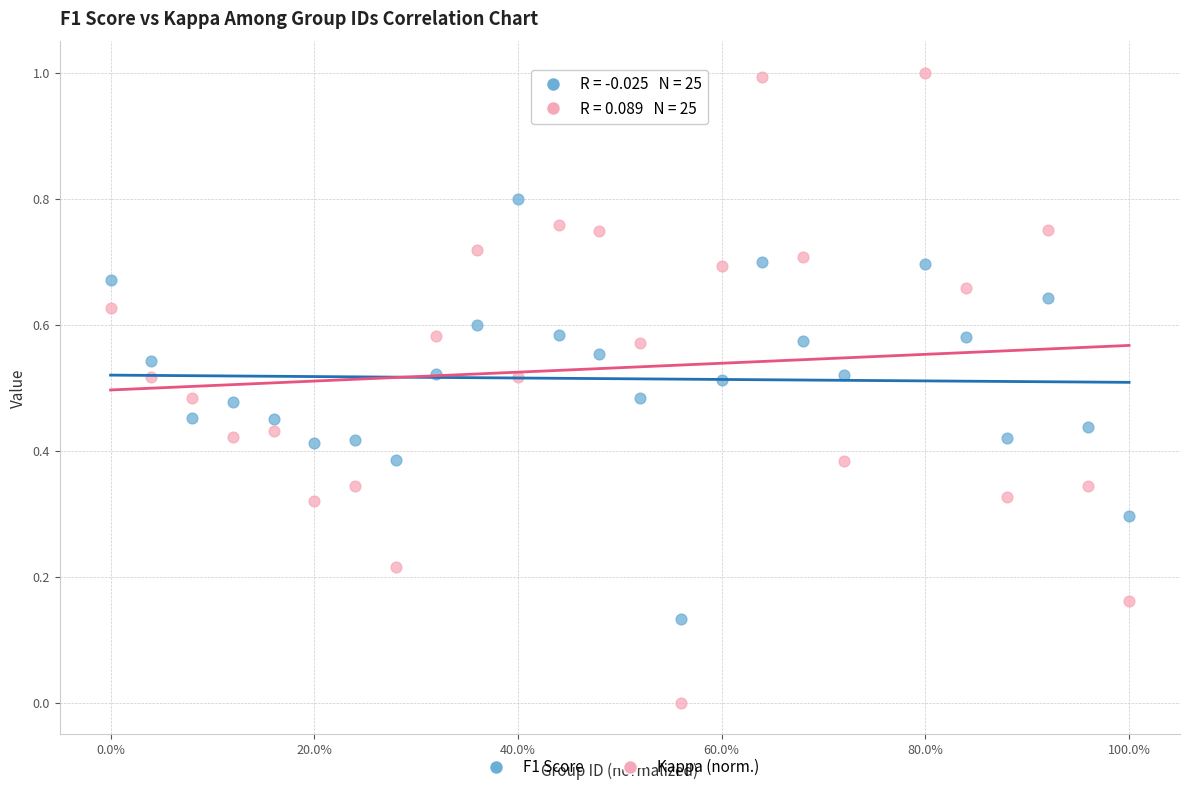

Across all data points, what is the range of X values (max minus min)?

1.0